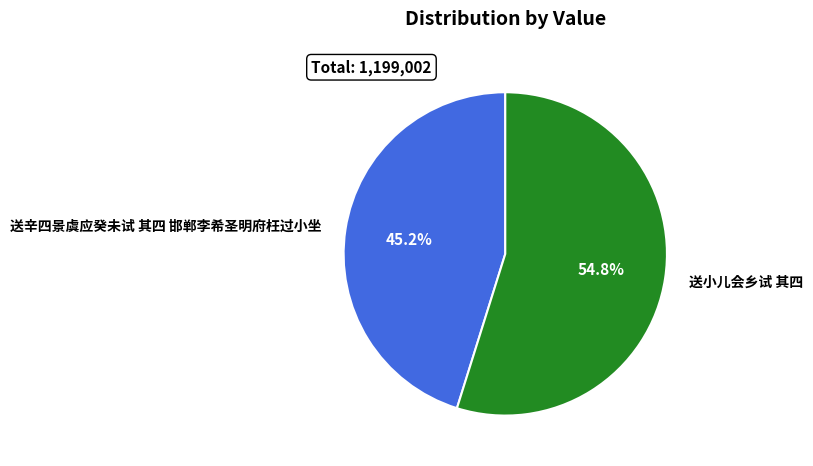

Is 送辛四景虞应癸未试 其四 邯郸李希圣明府枉过小坐 the majority of the pie?

No